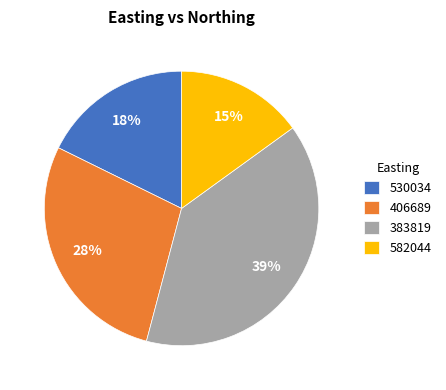

Combined, do 582044 and 383819 account for over 50%?

Yes